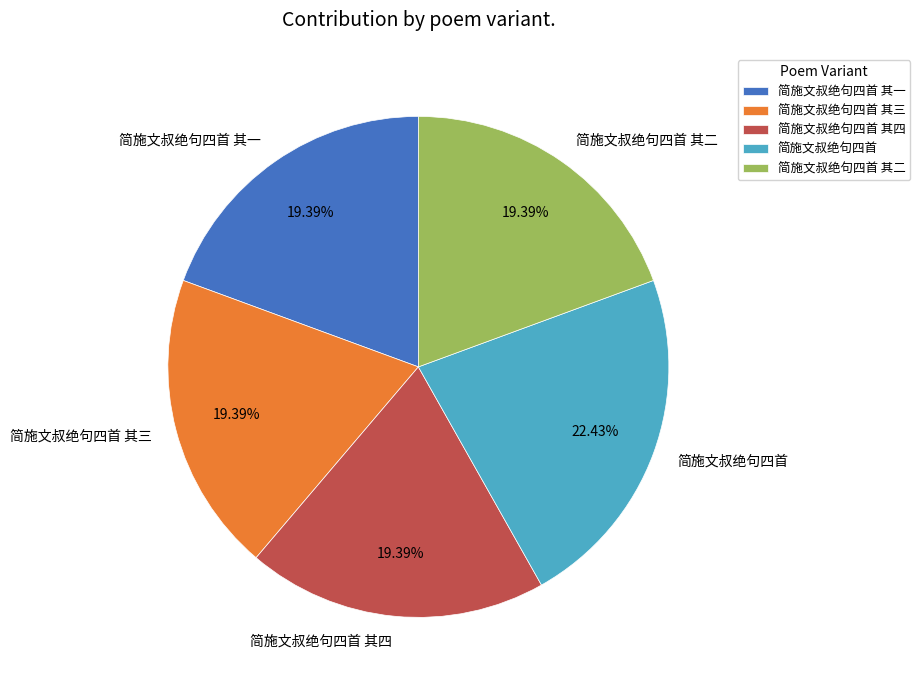

What is the largest slice in the pie chart?

简施文叔绝句四首